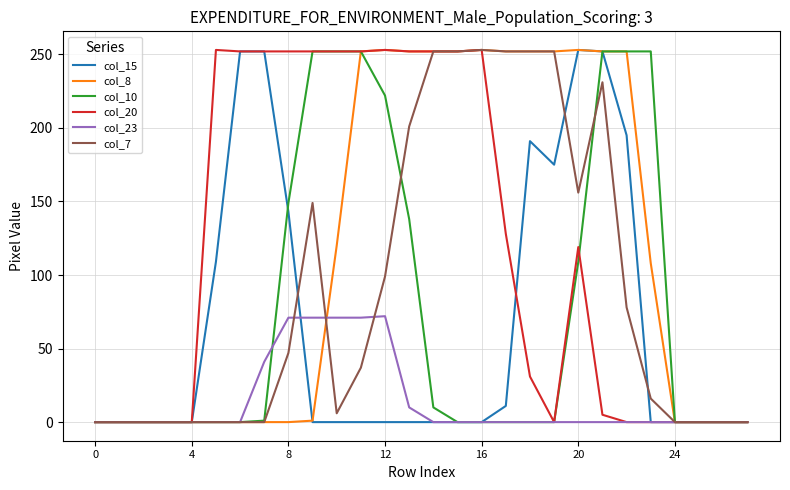

What is the greatest value displayed?

253